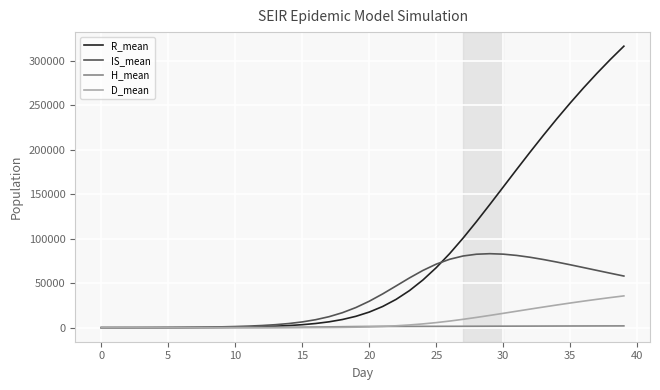

Which series has the largest total across all categories?

R_mean